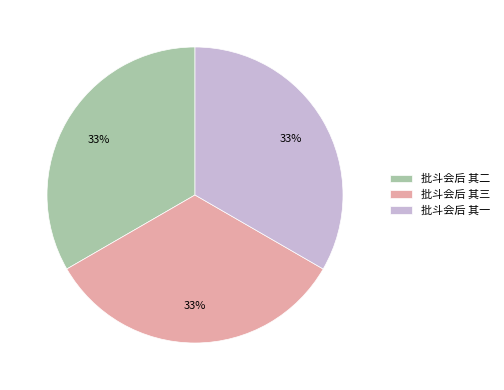

Approximately how many times larger is the value at 批斗会后 其二 compared to 批斗会后 其一?

1.0